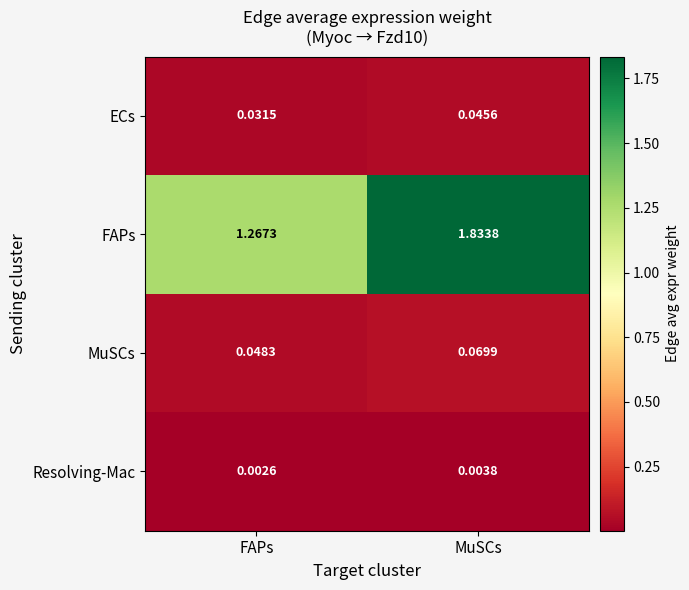

Which category has the highest value in the ECs series?

MuSCs